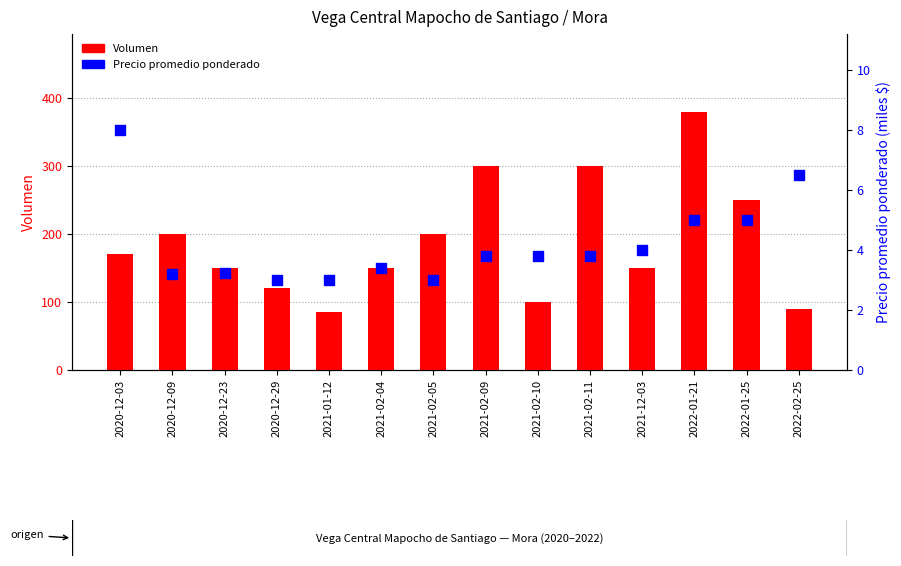

Which series has the largest total across all categories?

Volumen